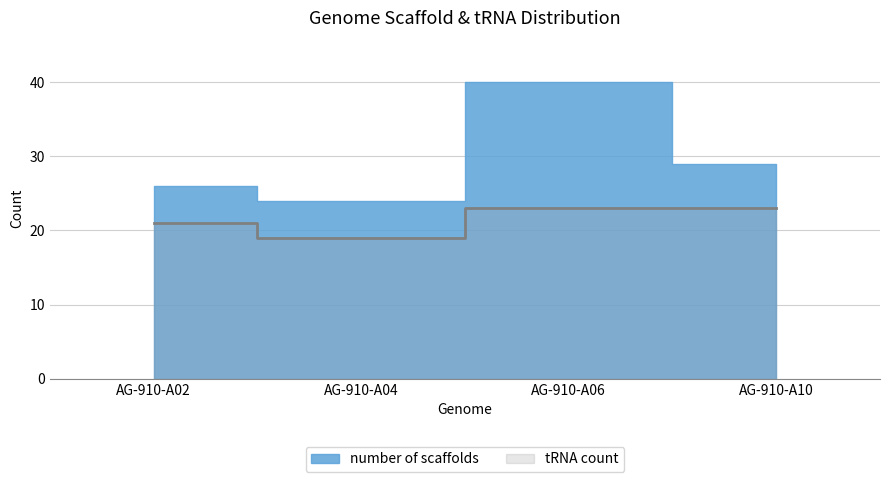

How many data points does each series have?

4